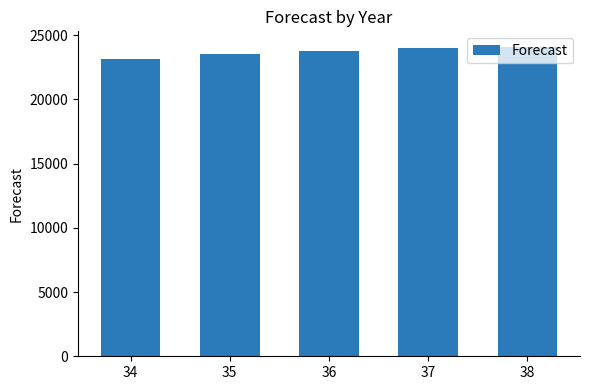

Reading left to right, transcribe all the data shown in this chart.

23109.2	23510.9	23783.6	23968.7	24094.4